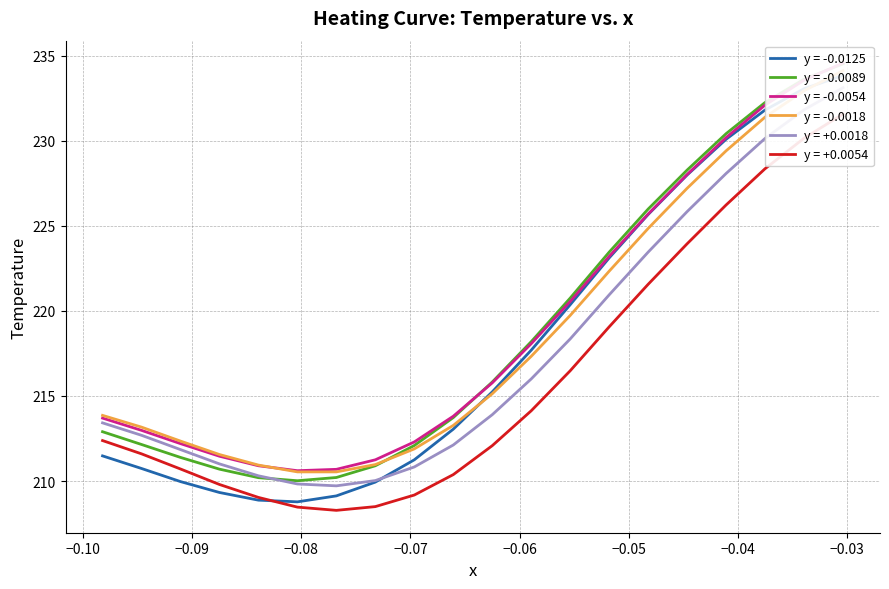

Reading left to right, list all the values displayed in this chart.

y = -0.0125: 211.5	210.7	210.0	209.3	208.9	208.8	209.1	209.9	211.2	213.1	215.2	217.7	220.4	223.1	225.7	228.0	230.1	231.8	233.1	233.8
y = -0.0089: 212.9	212.2	211.4	210.7	210.2	210.0	210.2	210.9	212.1	213.7	215.8	218.2	220.8	223.4	226.0	228.3	230.4	232.2	233.6	234.5
y = -0.0054: 213.7	213.0	212.2	211.5	210.9	210.6	210.7	211.2	212.3	213.8	215.8	218.1	220.6	223.2	225.7	228.0	230.2	232.1	233.6	234.6
y = -0.0018: 213.9	213.2	212.3	211.6	210.9	210.5	210.5	211.0	211.9	213.3	215.1	217.3	219.7	222.3	224.8	227.2	229.4	231.4	232.9	234.1
y = +0.0018: 213.4	212.7	211.8	211.0	210.3	209.8	209.7	210.0	210.8	212.1	213.9	216.0	218.3	220.9	223.4	225.8	228.1	230.1	231.8	233.1
y = +0.0054: 212.4	211.6	210.7	209.8	209.0	208.5	208.3	208.5	209.2	210.4	212.1	214.1	216.5	219.1	221.6	223.9	226.2	228.3	230.1	231.6